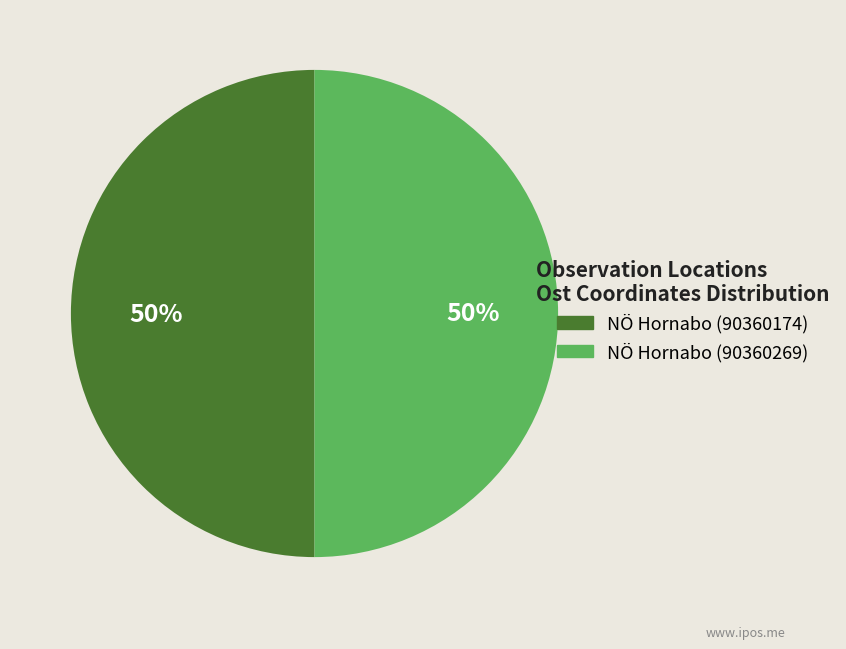

To the nearest percent, what is the average slice percentage?

50%